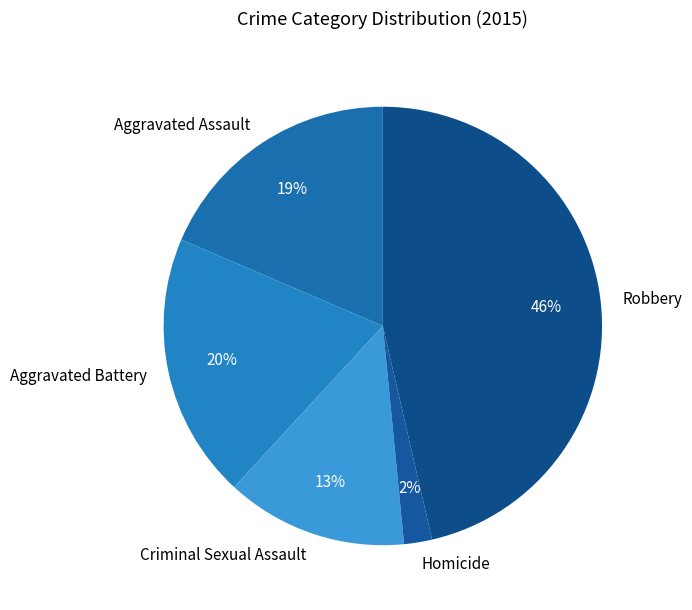

Does Criminal Sexual Assault represent more than half of the total?

No